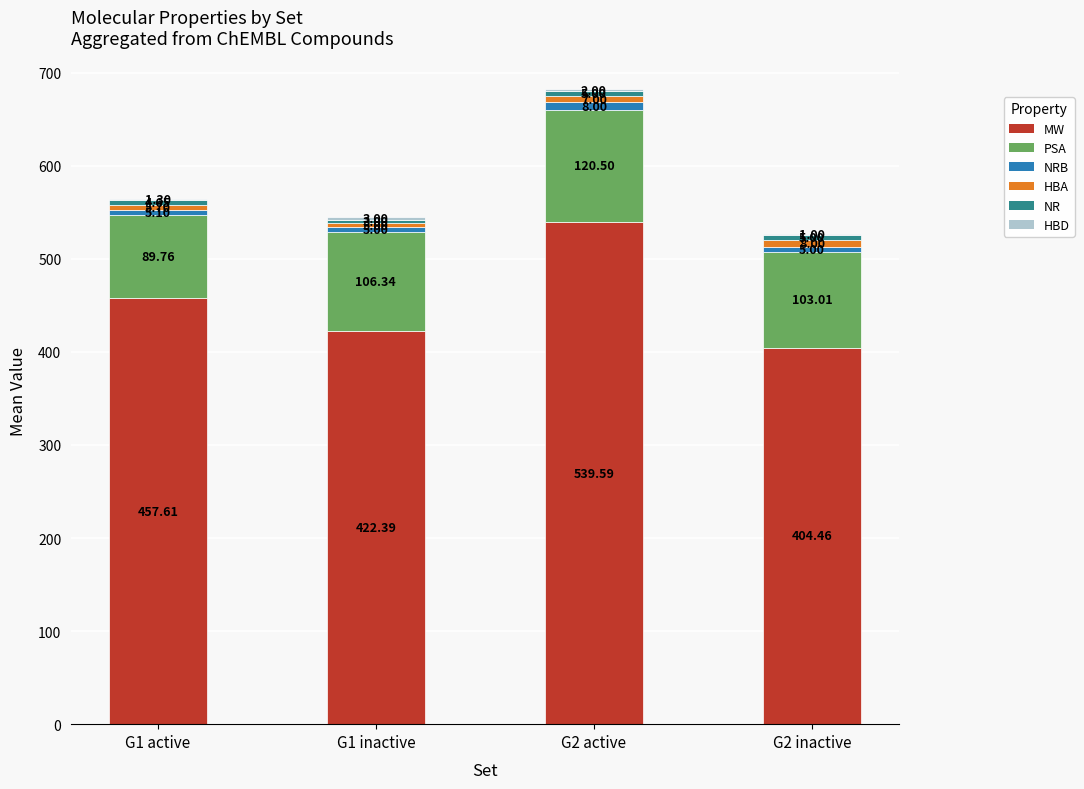

At which category is the sum across all series the highest?

G2 active